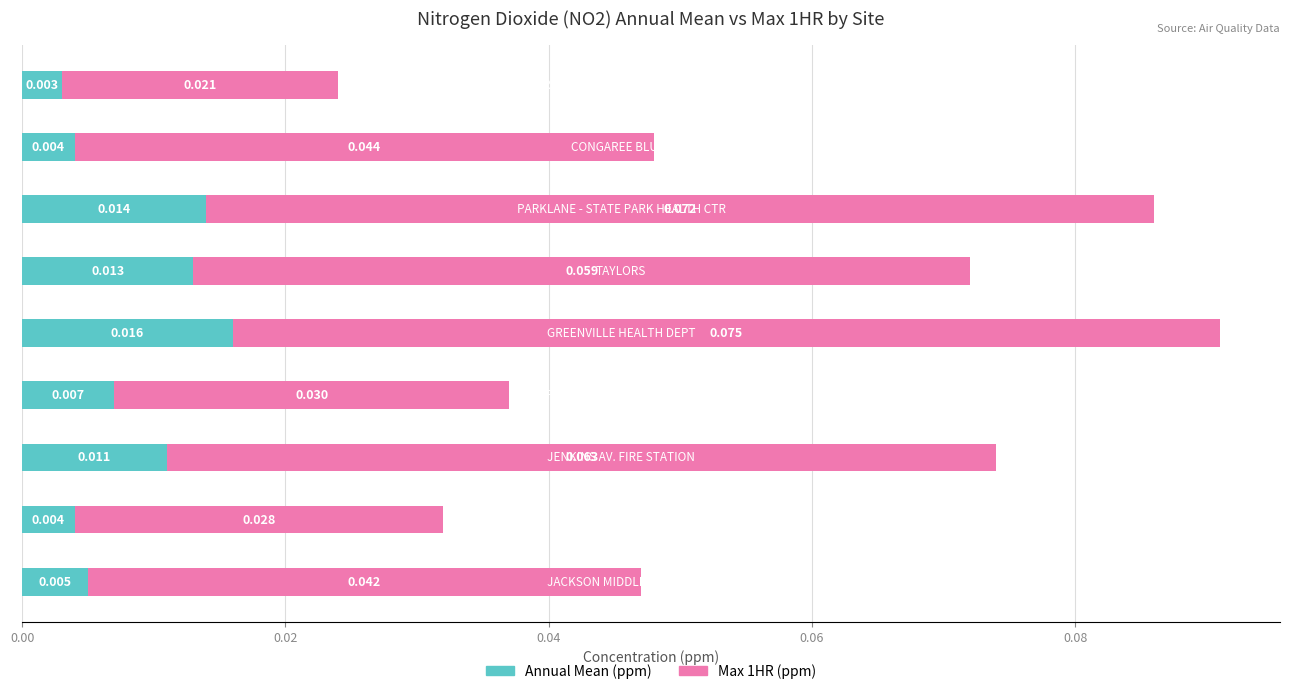

What are all the series names shown in the legend?

Annual Mean (ppm), Max 1HR (ppm)